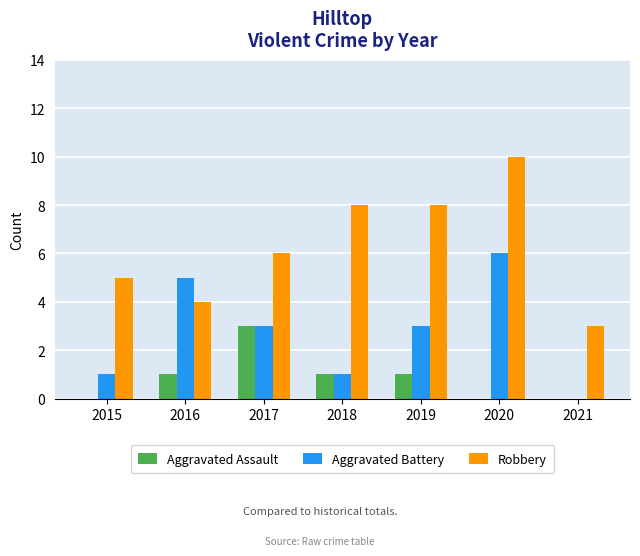

How many groups of bars are there?

7